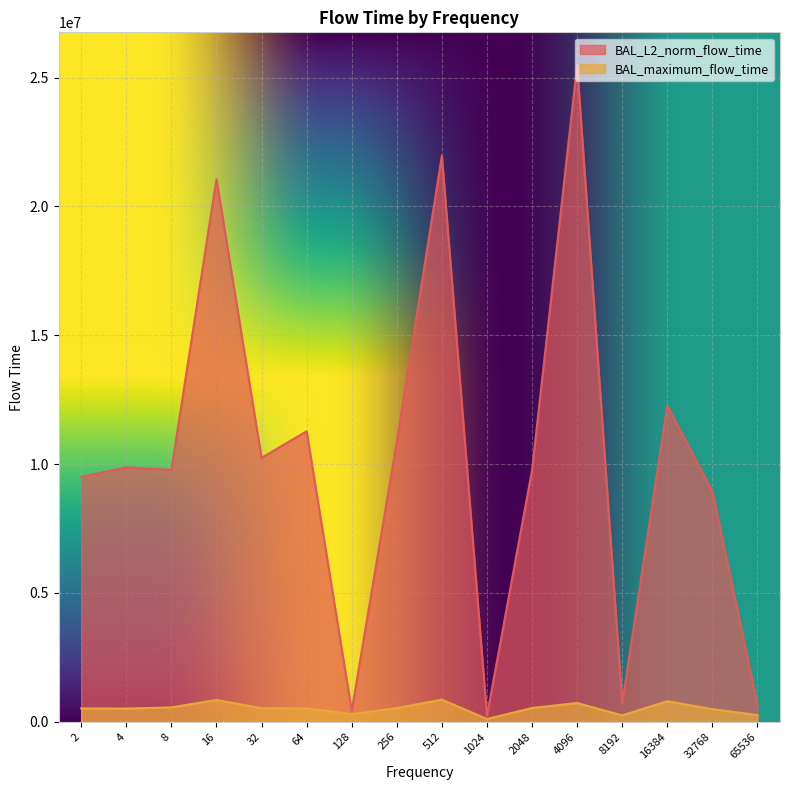

How many data points in BAL_maximum_flow_time are above 526766?

7